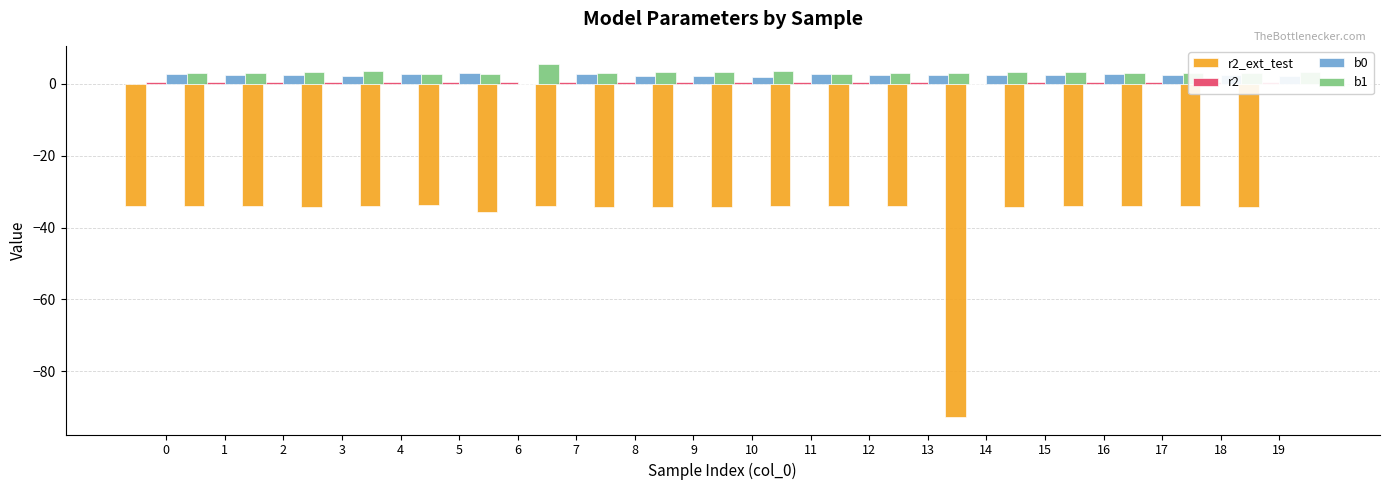

What is the lowest value of the r2_ext_test series?

-92.7